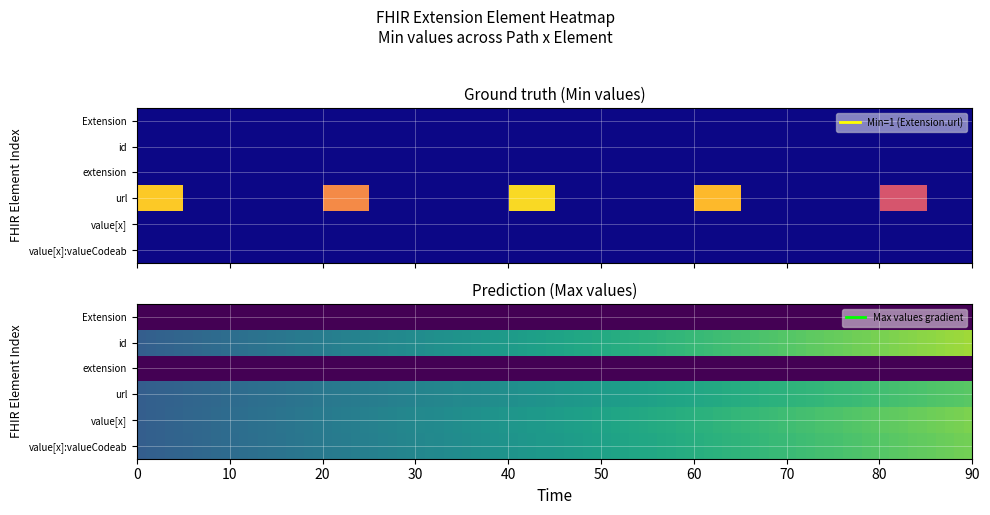

The value of Extension.extension at Extension.id is 0. True or false?

True